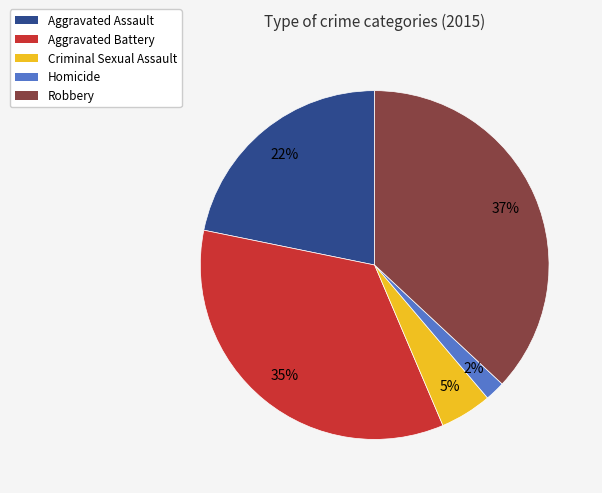

Count the number of slices in the pie.

5